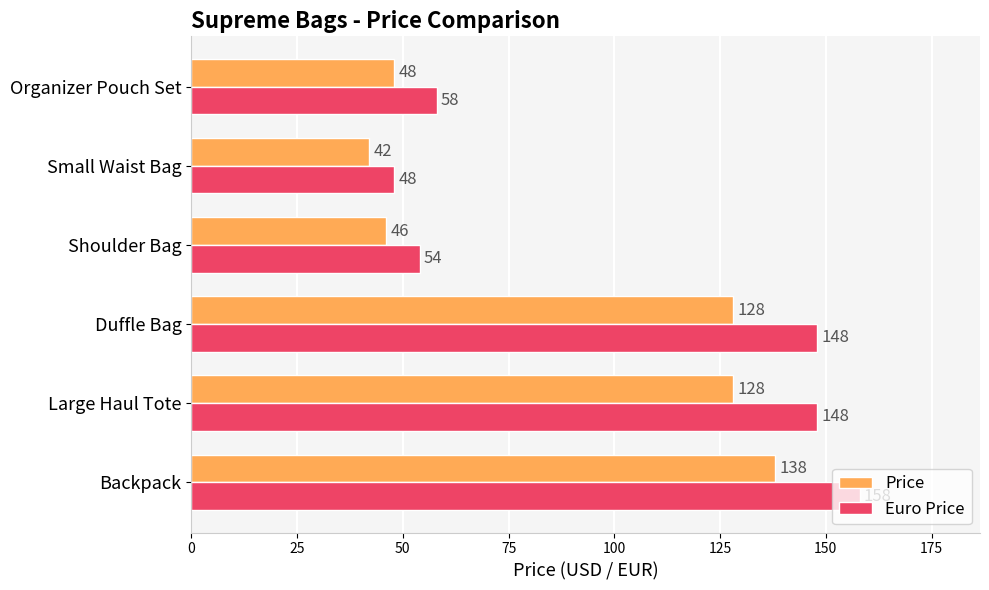

What is the highest value of the Euro Price series?

158